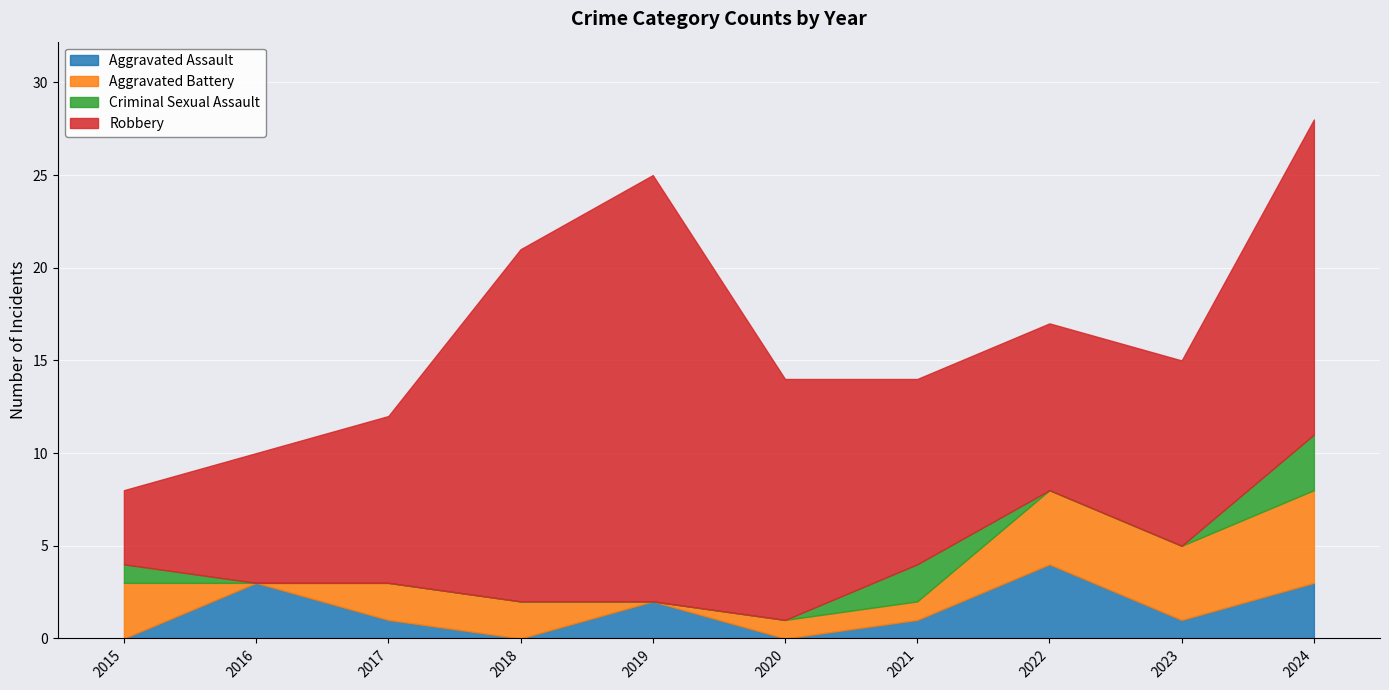

Which series has the largest total across all categories?

Robbery